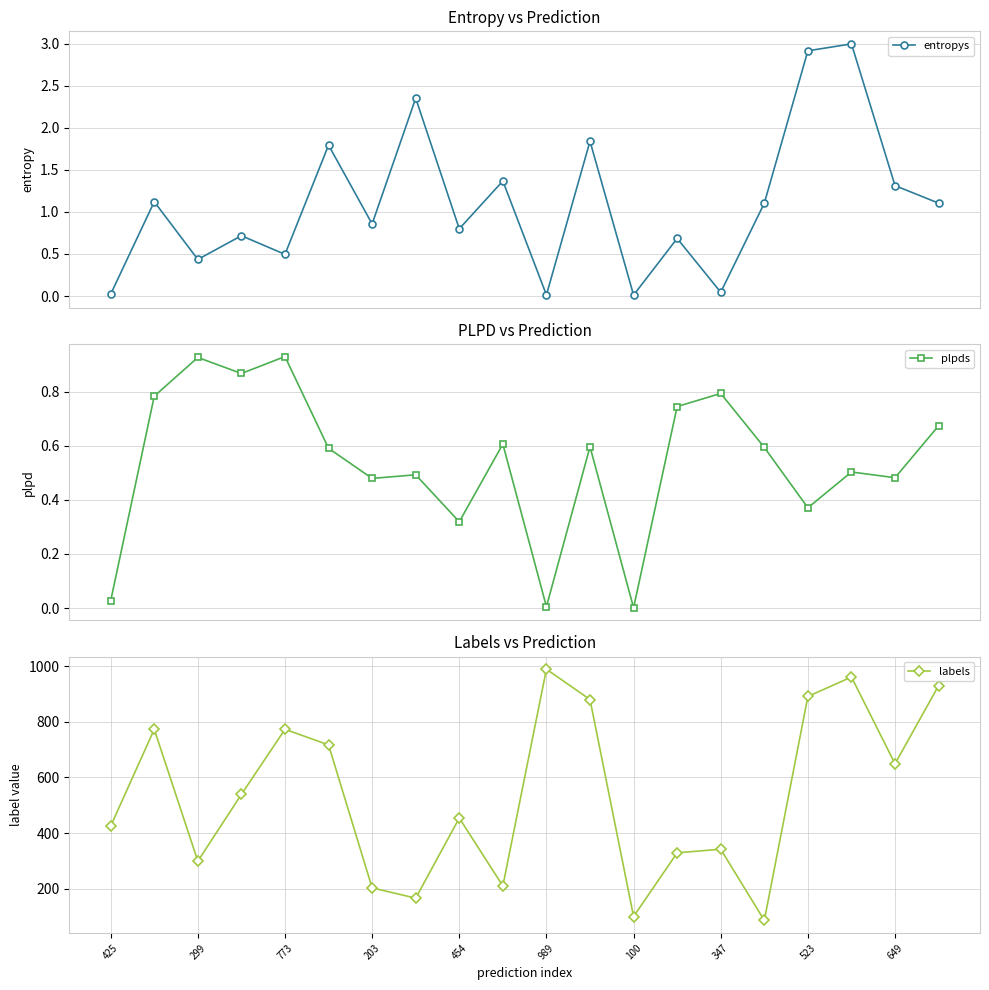

What is the highest value of the entropys series?

3.0